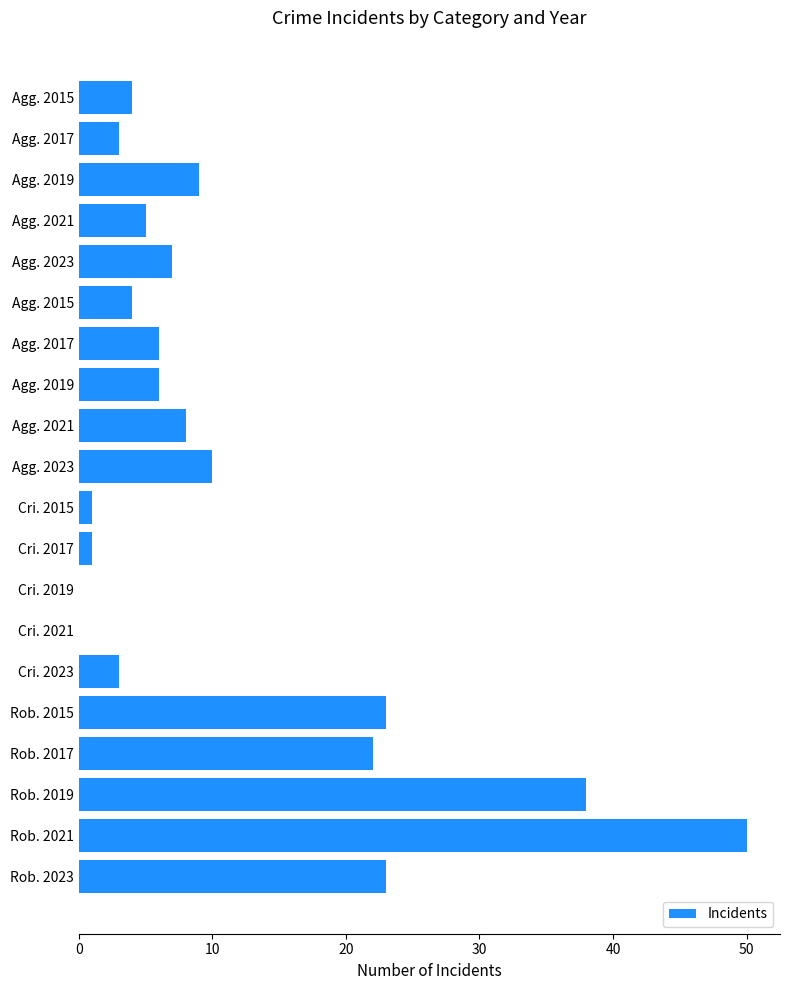

Are the bars horizontal?

Yes